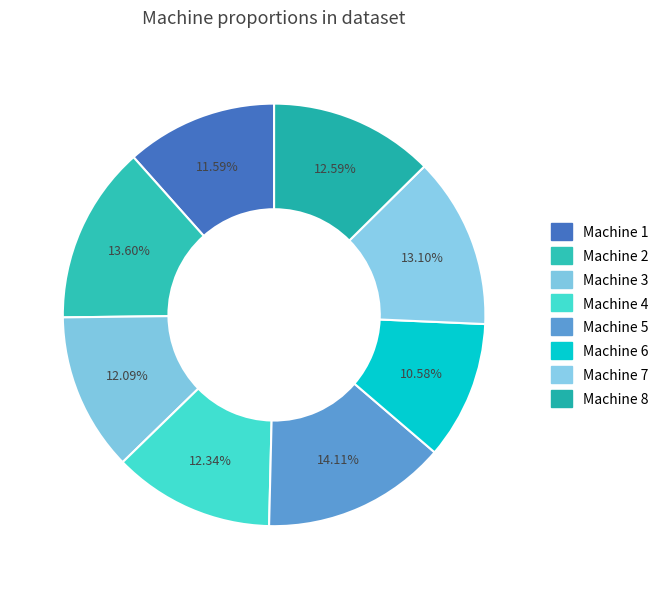

What percentage is the Machine 1 slice, to the nearest percent?

12%